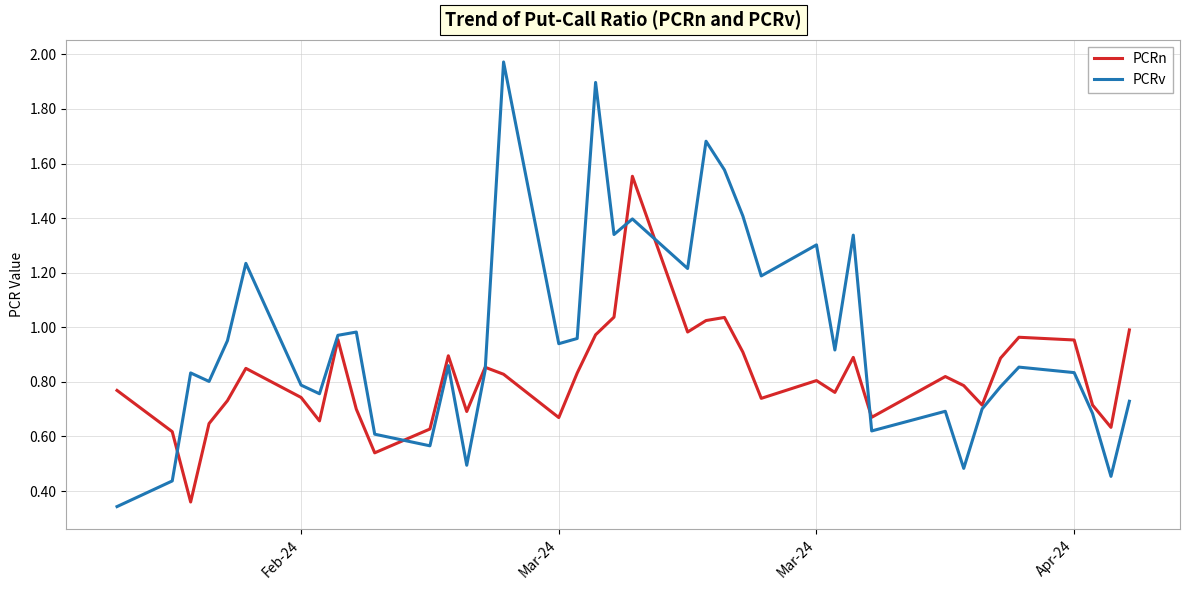

Rank the series by their average value, from lowest to highest.

PCRn, PCRv